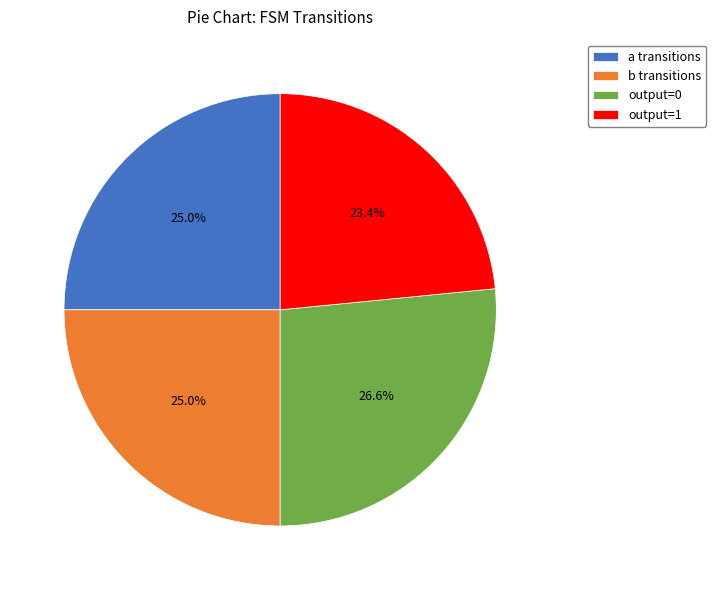

What is the largest slice in the pie chart?

output=0